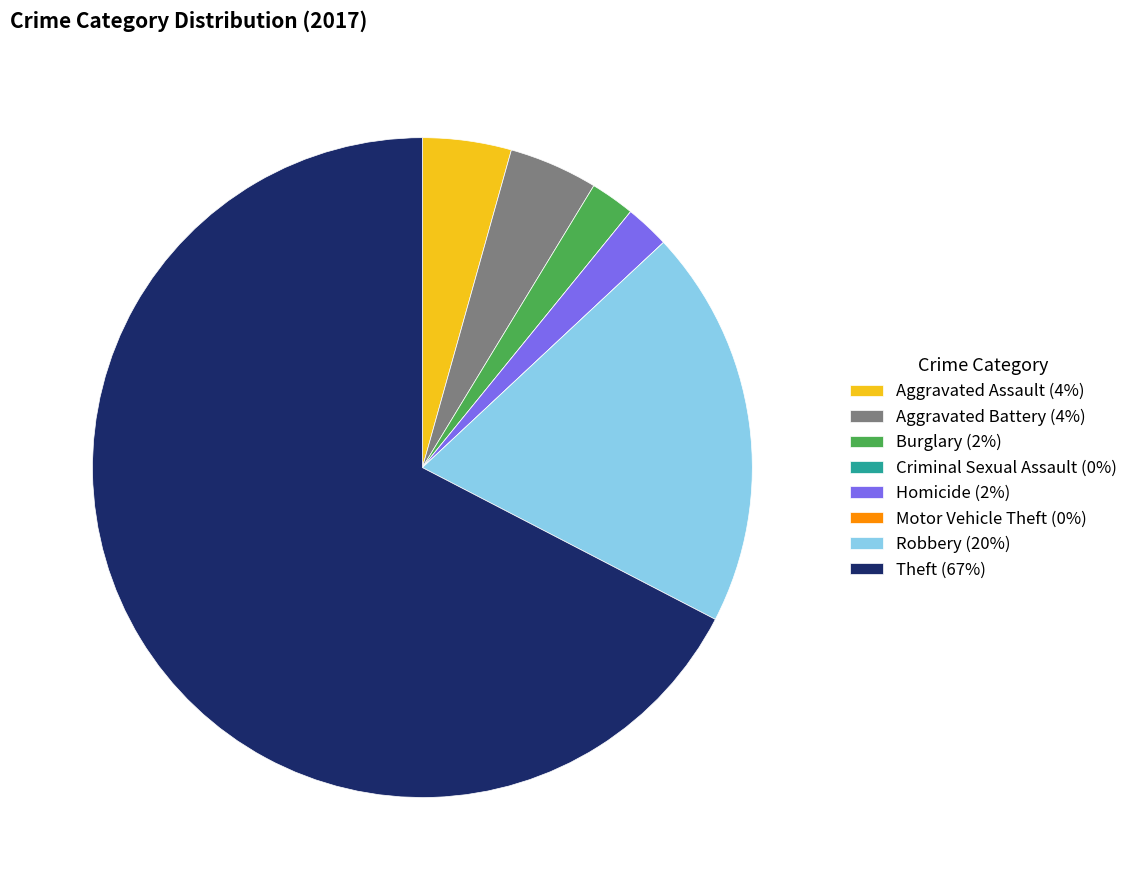

Is it true that Robbery (20%) is 20% of the pie?

True